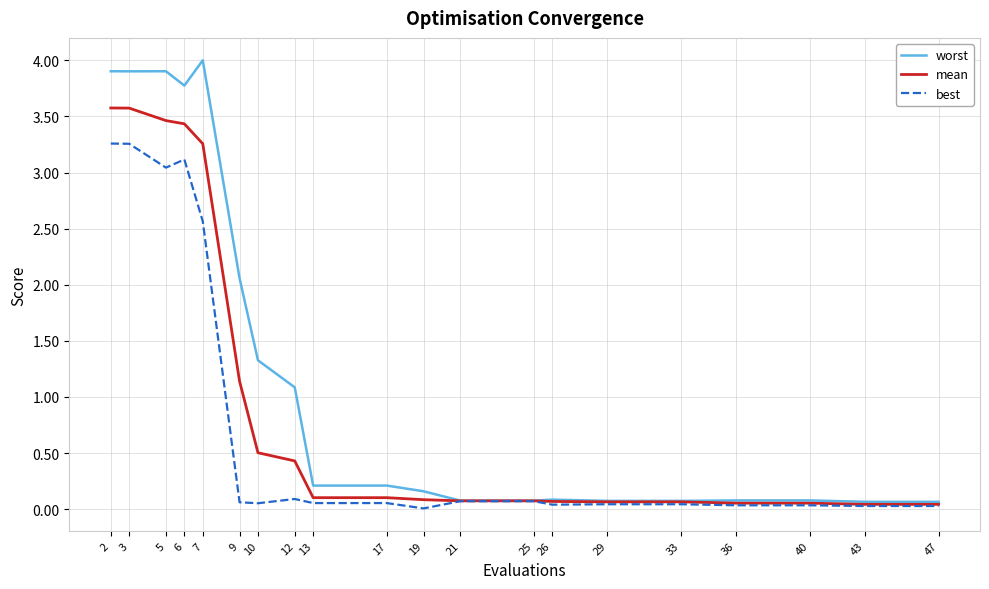

Which series has the largest range (max minus min)?

worst